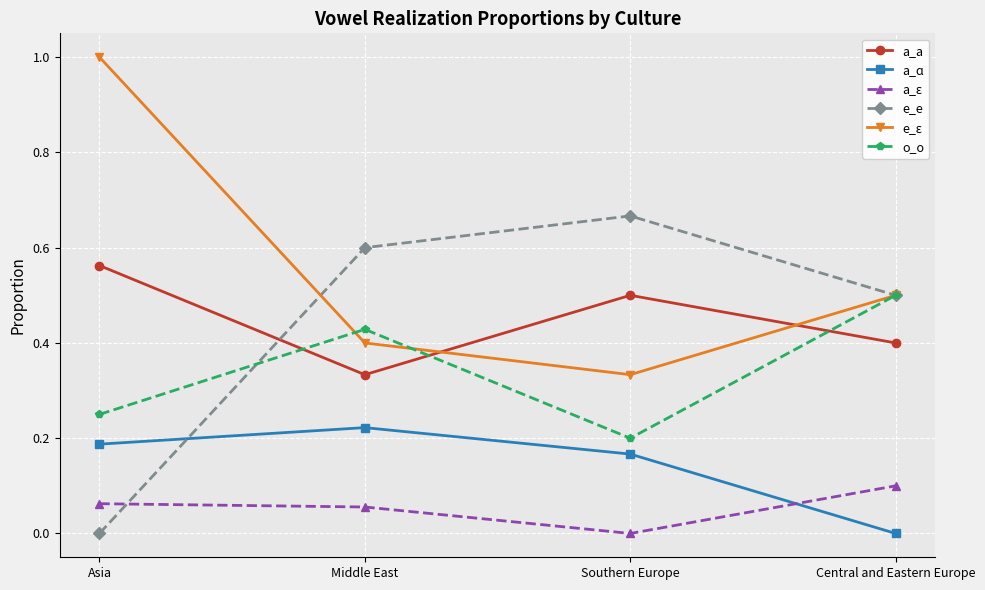

Does the chart have visible grid lines?

Yes